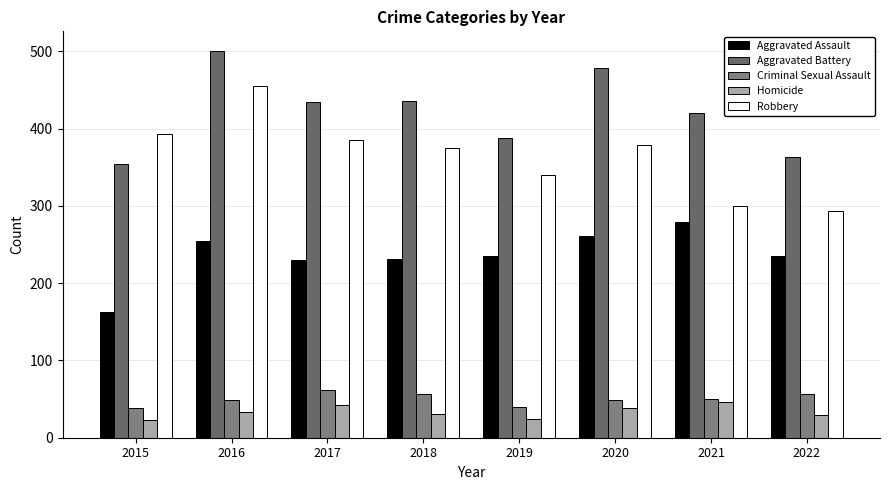

True or false: Aggravated Assault has a value of 279 at 2021.

True